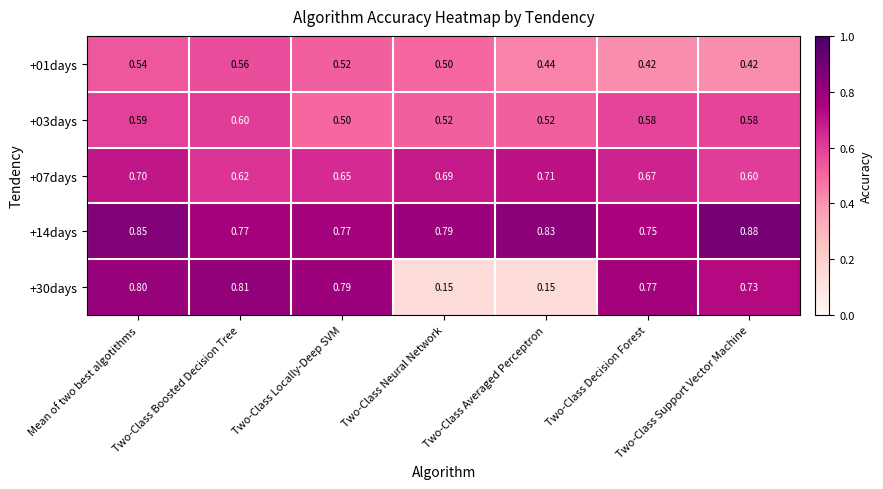

At which category is the sum across all series the highest?

Mean of two best algotithms